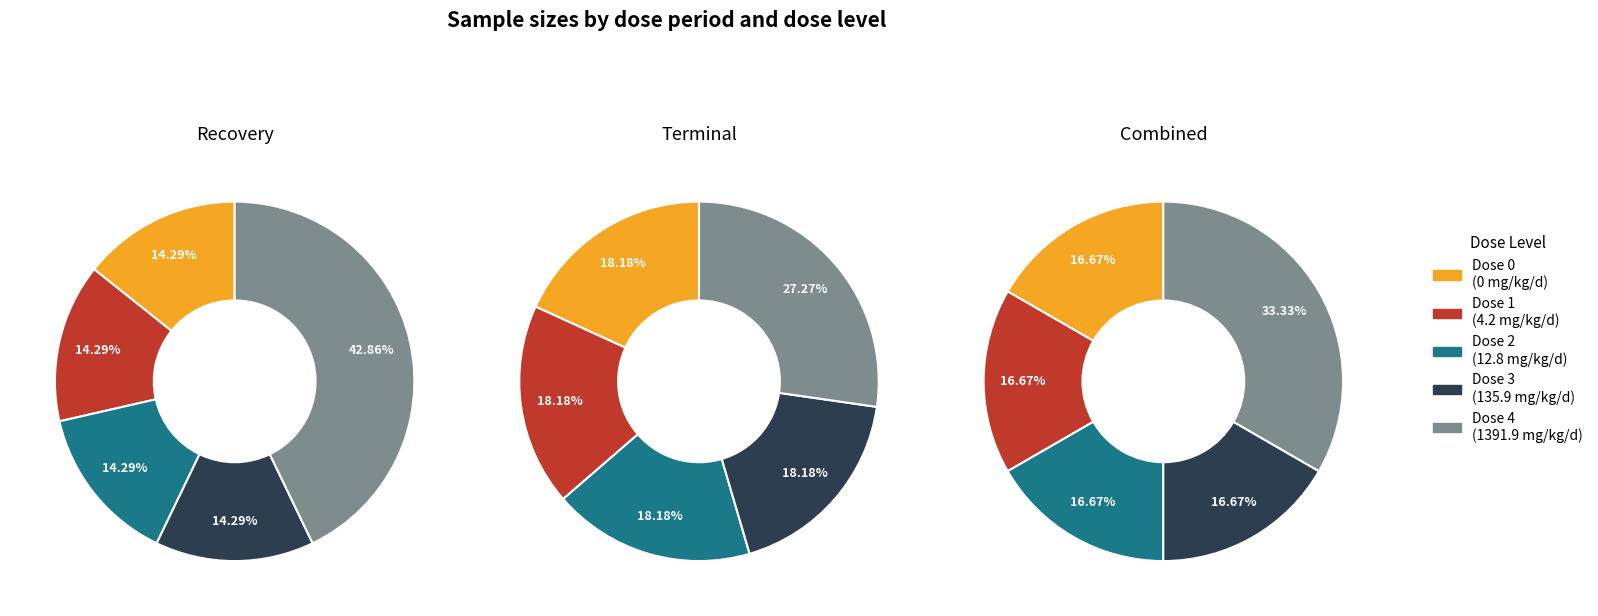

Does recovery represent more than half of the total?

No